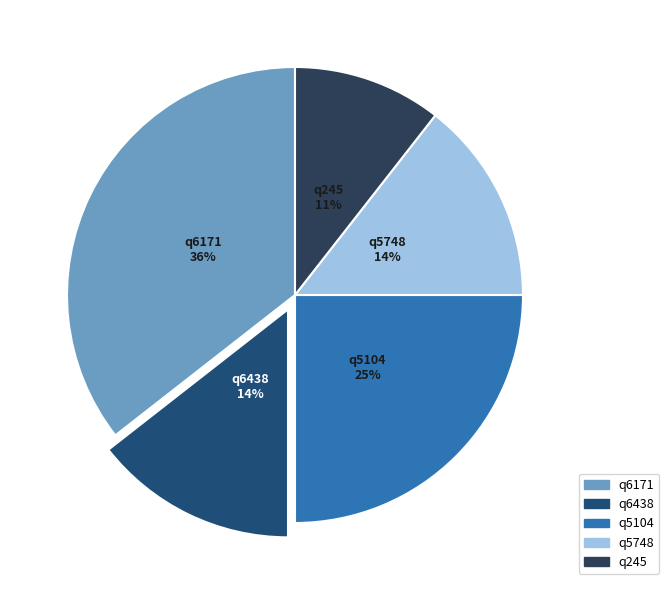

Count the number of slices in the pie.

5